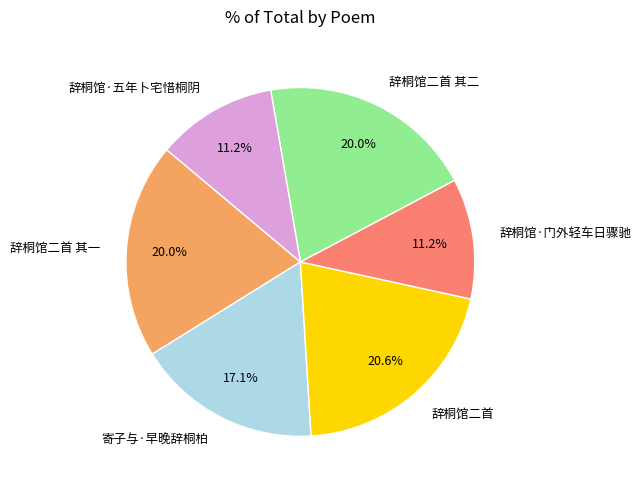

To the nearest percent, what percentage of the pie is 辞桐馆·门外轻车日骤驰?

11%